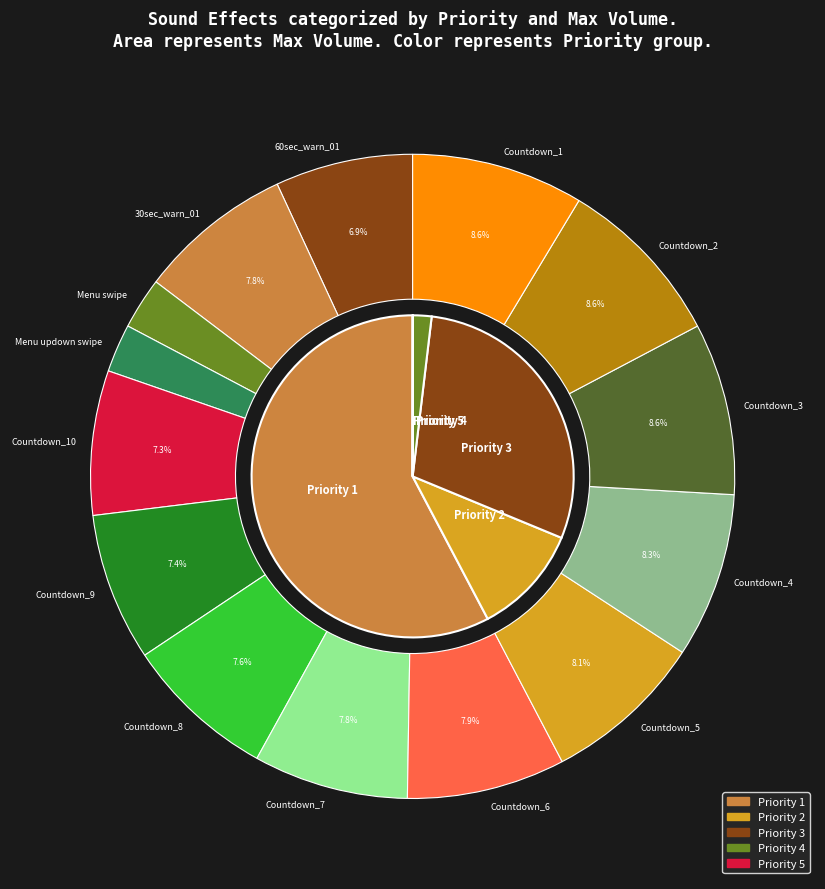

How many slices are in this pie chart?

5